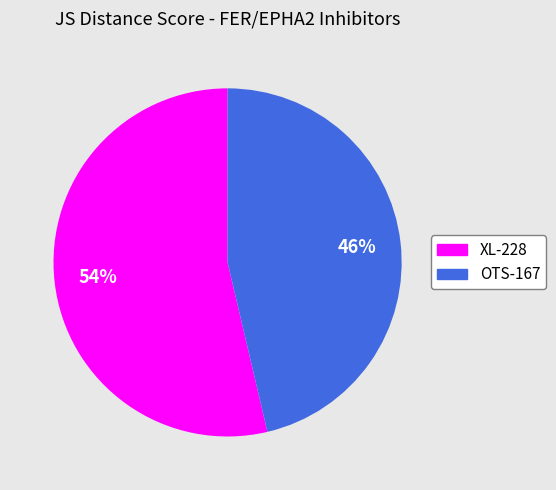

Which category accounts for the majority?

XL-228